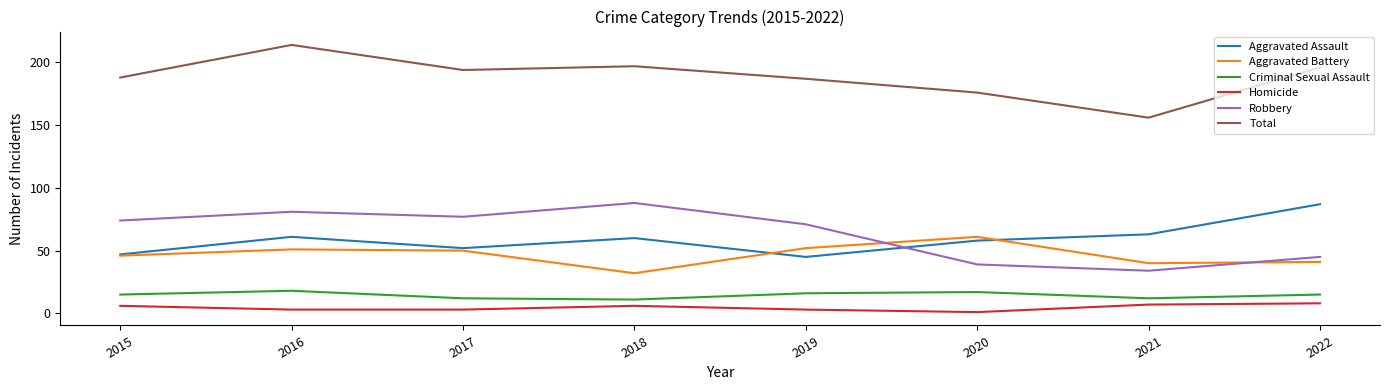

What are all the series names shown in the legend?

Aggravated Assault, Aggravated Battery, Criminal Sexual Assault, Homicide, Robbery, Total